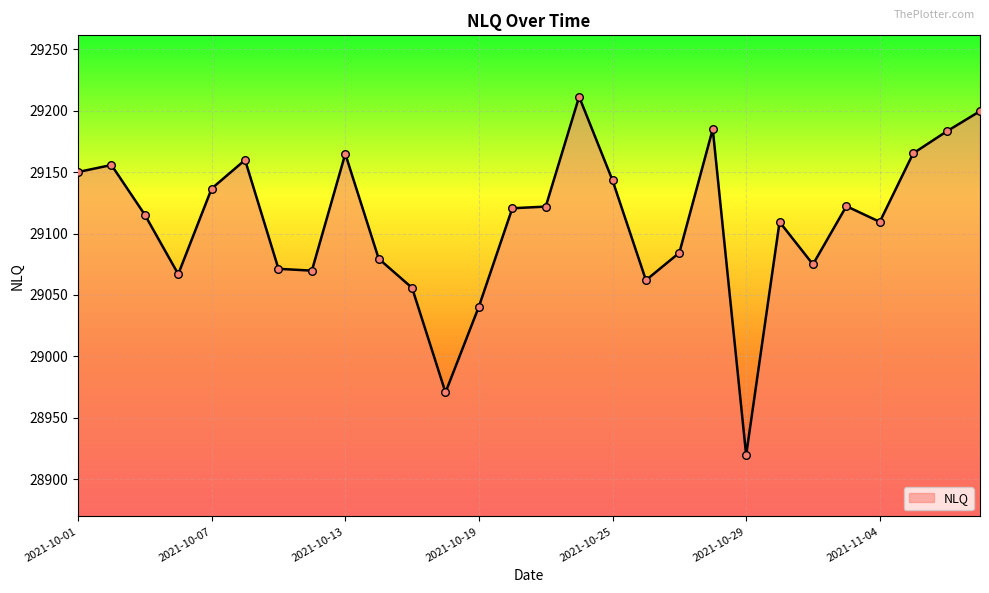

What is the difference between the maximum and minimum values?

291.8